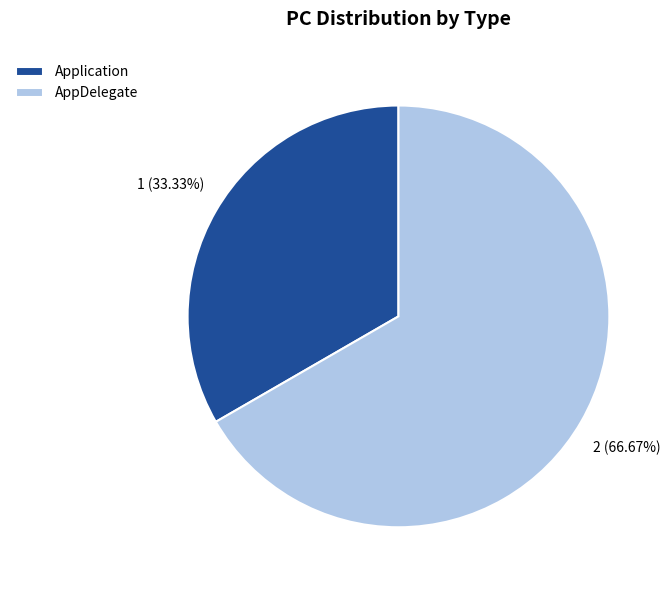

True or false: Application accounts for 39% of the total.

False